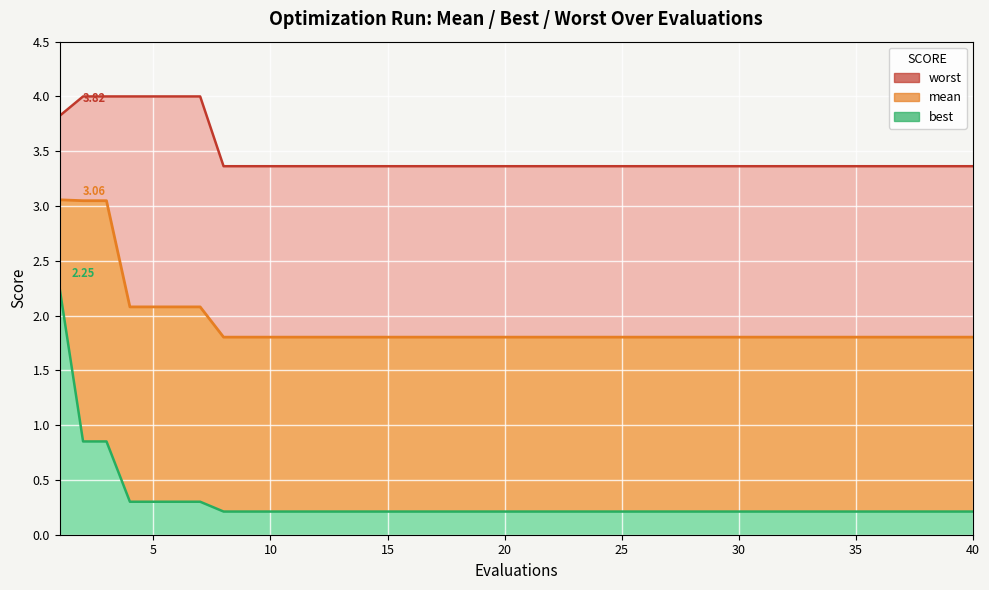

What is the minimum value for mean?

1.8